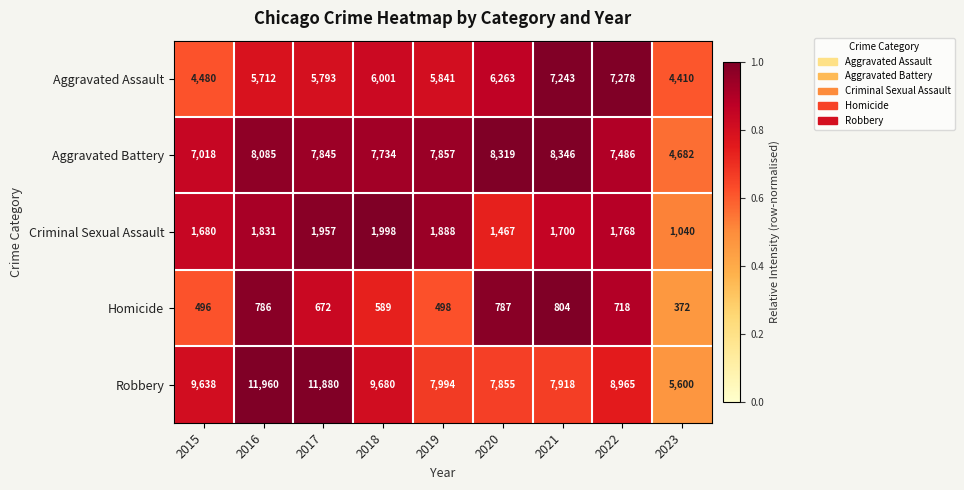

Is the value of Criminal Sexual Assault at 2017 greater than the value of Robbery at 2019?

No